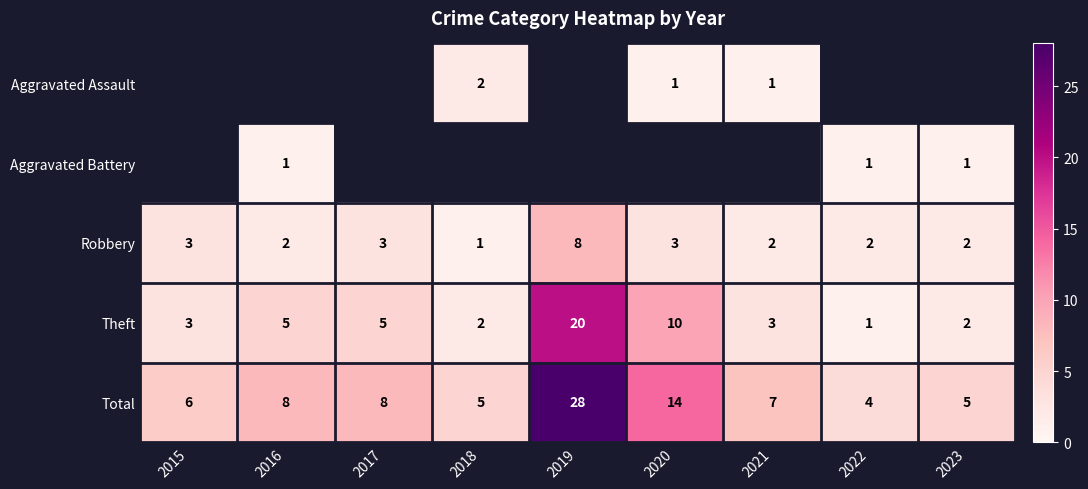

True or false: Total has a value of 8 at 2017.

True